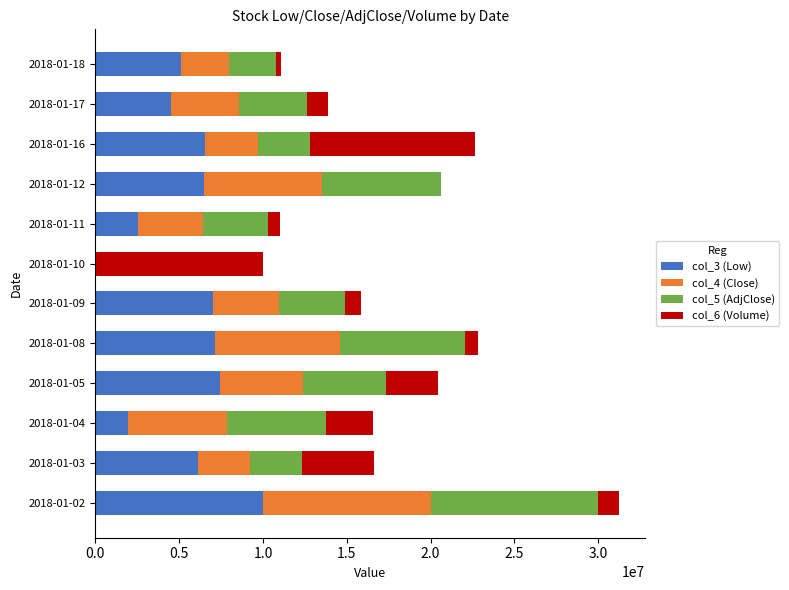

At which category is the sum across all series the highest?

2018-01-02